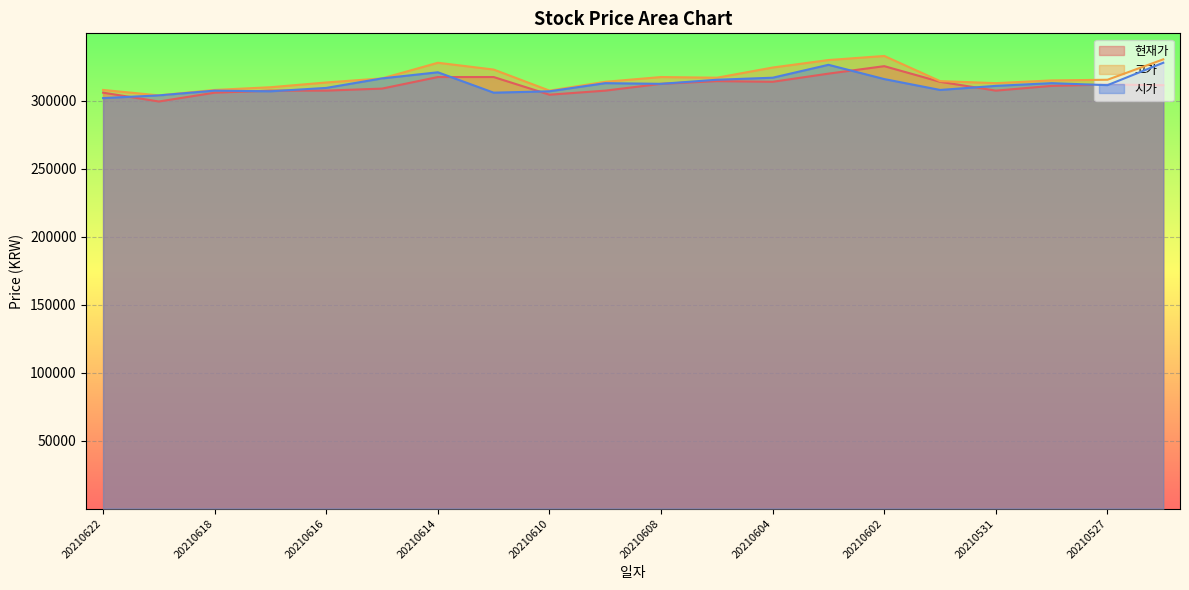

Reading left to right, list all the values displayed in this chart.

현재가: 20210622=306000	20210621=299500	20210618=306000	20210617=307500	20210616=307500	20210615=309000	20210614=317500	20210611=317500	20210610=304500	20210609=307500	20210608=312500	20210607=314500	20210604=314000	20210603=320000	20210602=325500	20210601=314000	20210531=307500	20210528=311000	20210527=312000	20210526=311500
고가: 20210622=308000	20210621=304000	20210618=308000	20210617=310000	20210616=313500	20210615=316500	20210614=328000	20210611=323000	20210610=307500	20210609=314000	20210608=317500	20210607=317000	20210604=324500	20210603=330000	20210602=333000	20210601=314500	20210531=313000	20210528=315000	20210527=315500	20210526=330500
시가: 20210622=302000	20210621=304000	20210618=307500	20210617=307000	20210616=309500	20210615=316500	20210614=321000	20210611=306000	20210610=307000	20210609=313000	20210608=312500	20210607=315500	20210604=317000	20210603=326500	20210602=316000	20210601=308000	20210531=311000	20210528=313000	20210527=311500	20210526=328000